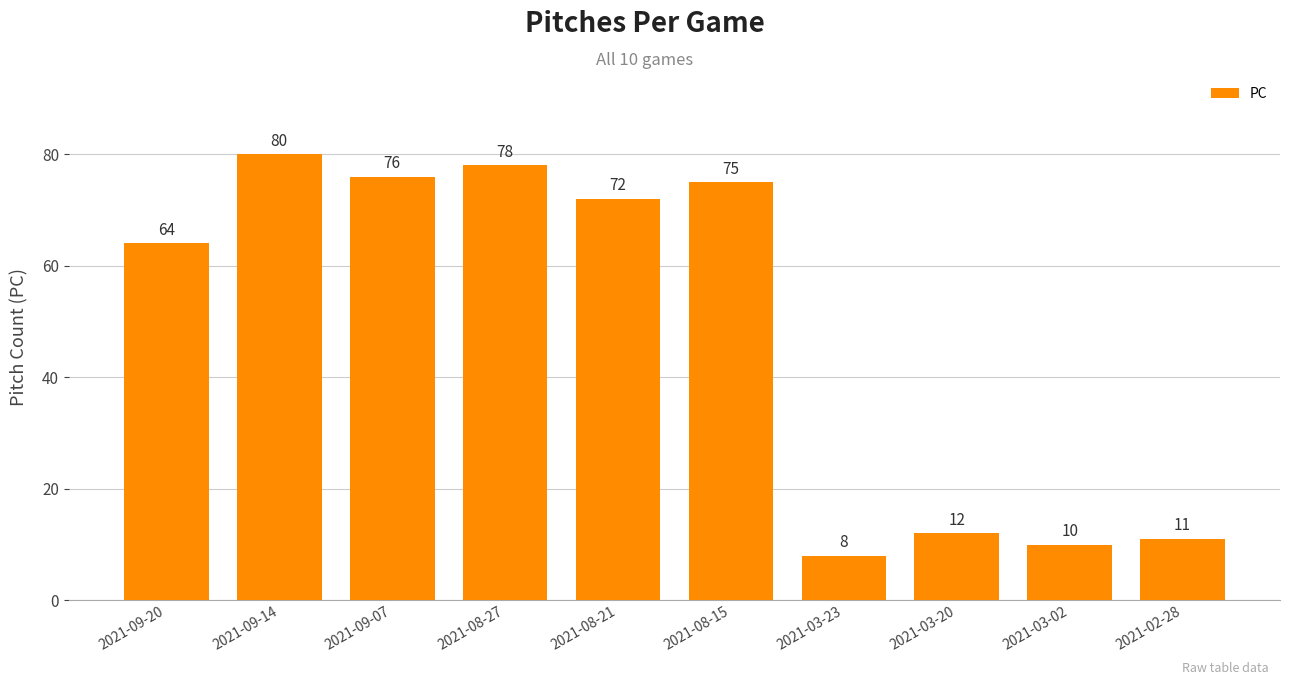

Approximately how many times larger is the value at 2021-03-20 compared to 2021-02-28?

1.1